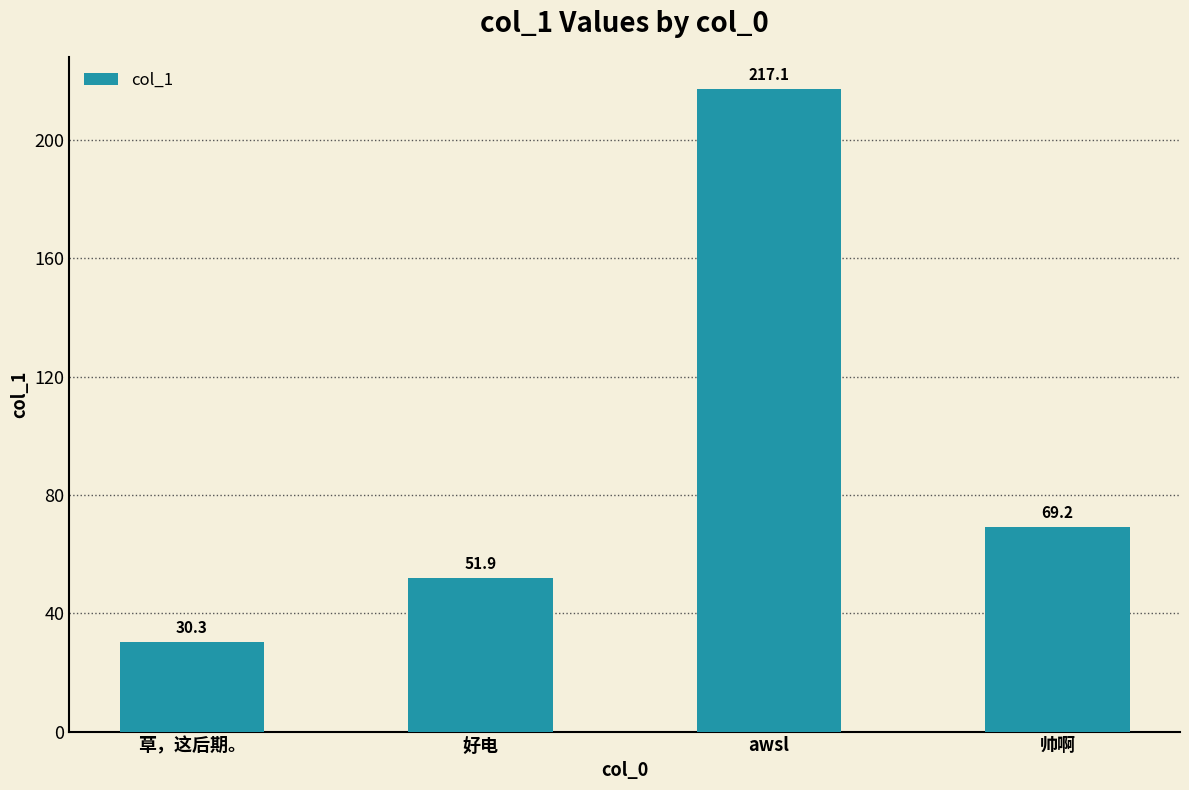

Reading right to left, list all the values displayed in this chart.

帅啊=69.2	awsl=217.1	好电=51.9	草，这后期。=30.3